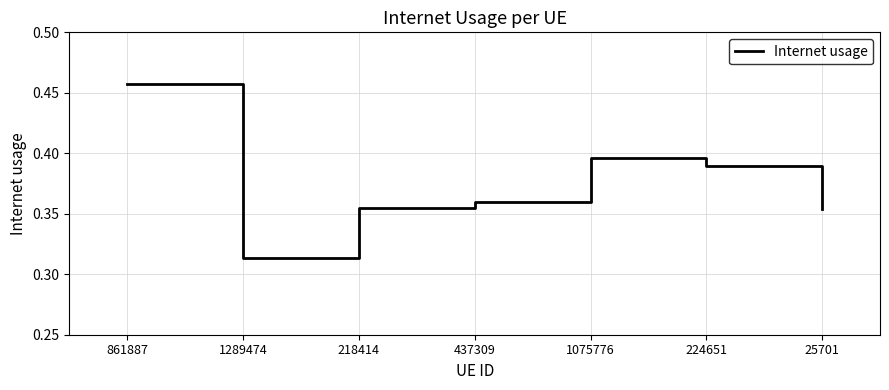

True or false: there are more than 2 points higher than both neighbors.

False